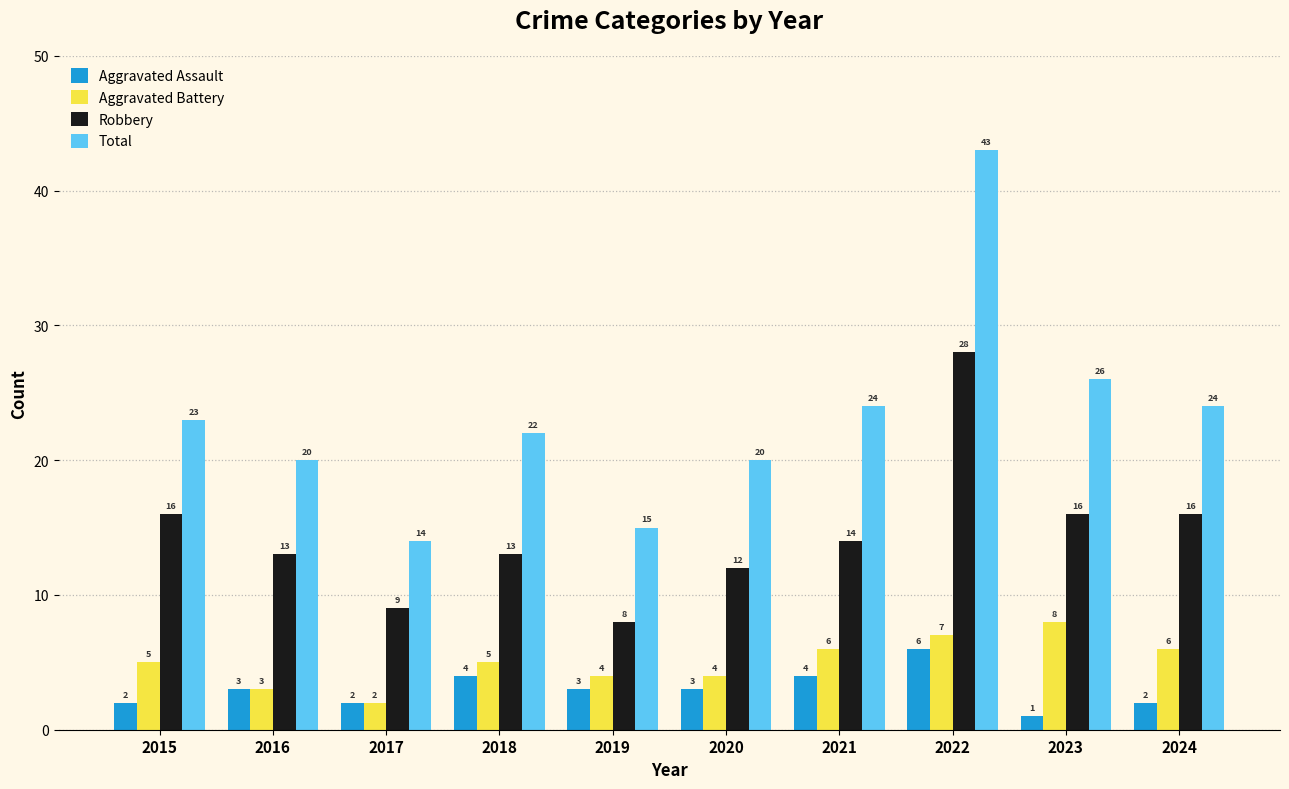

What is the difference between the highest and lowest values at 2023?

25